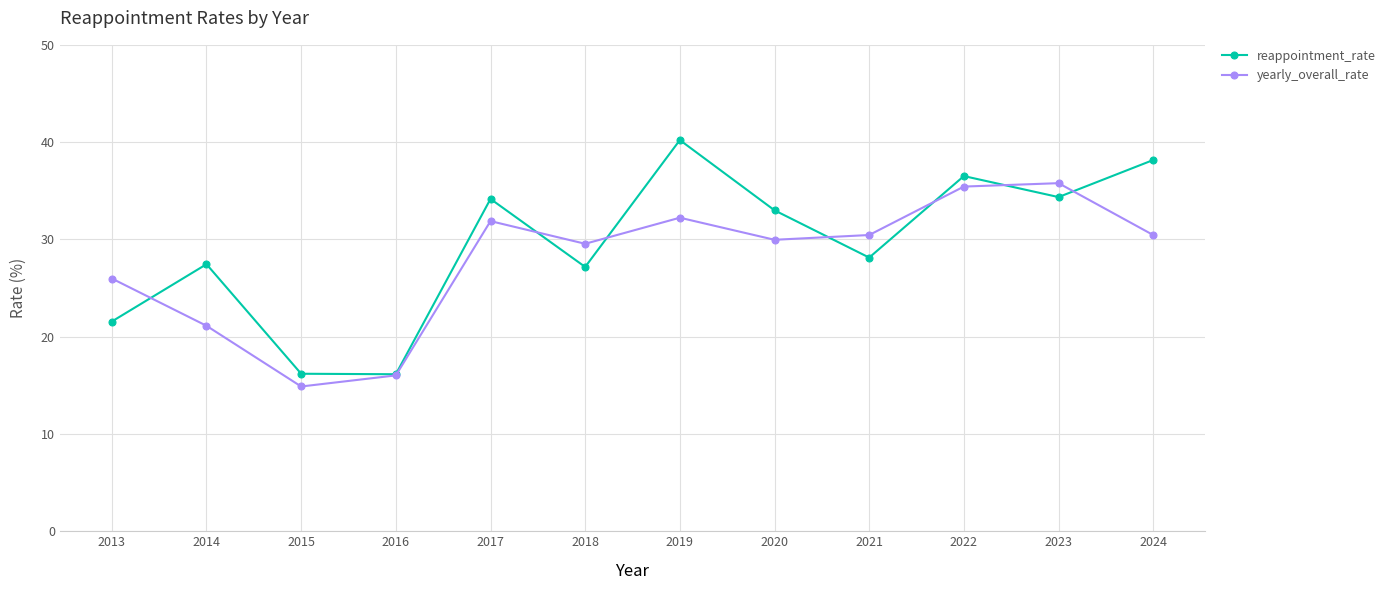

Which series has the widest spread of values?

reappointment_rate